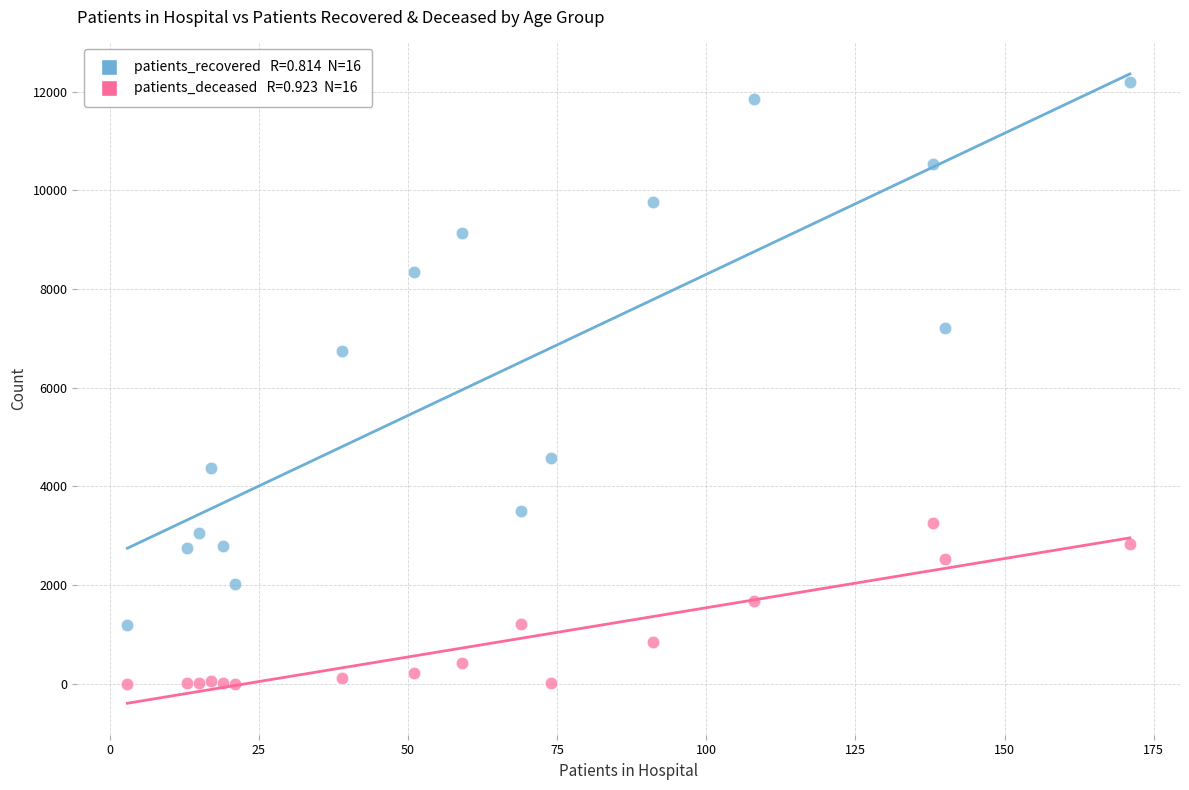

Across all data points, what is the range of X values (max minus min)?

168